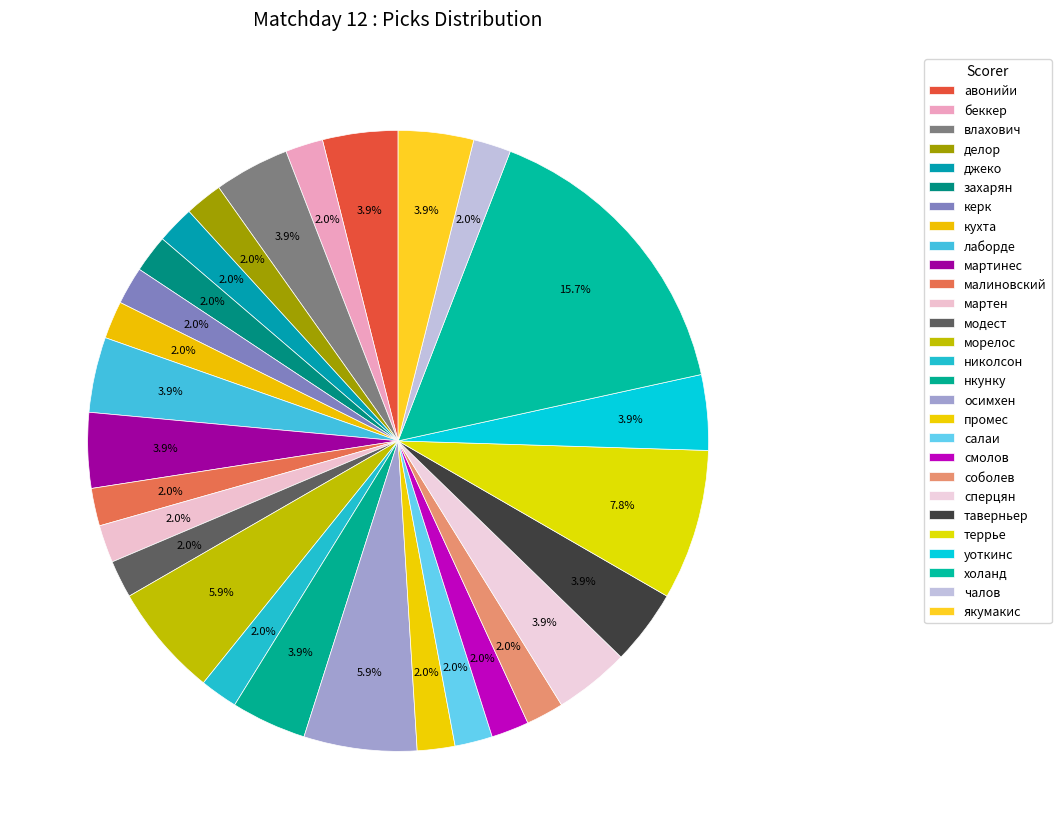

What is the total percentage of влахович and беккер?

5.9%